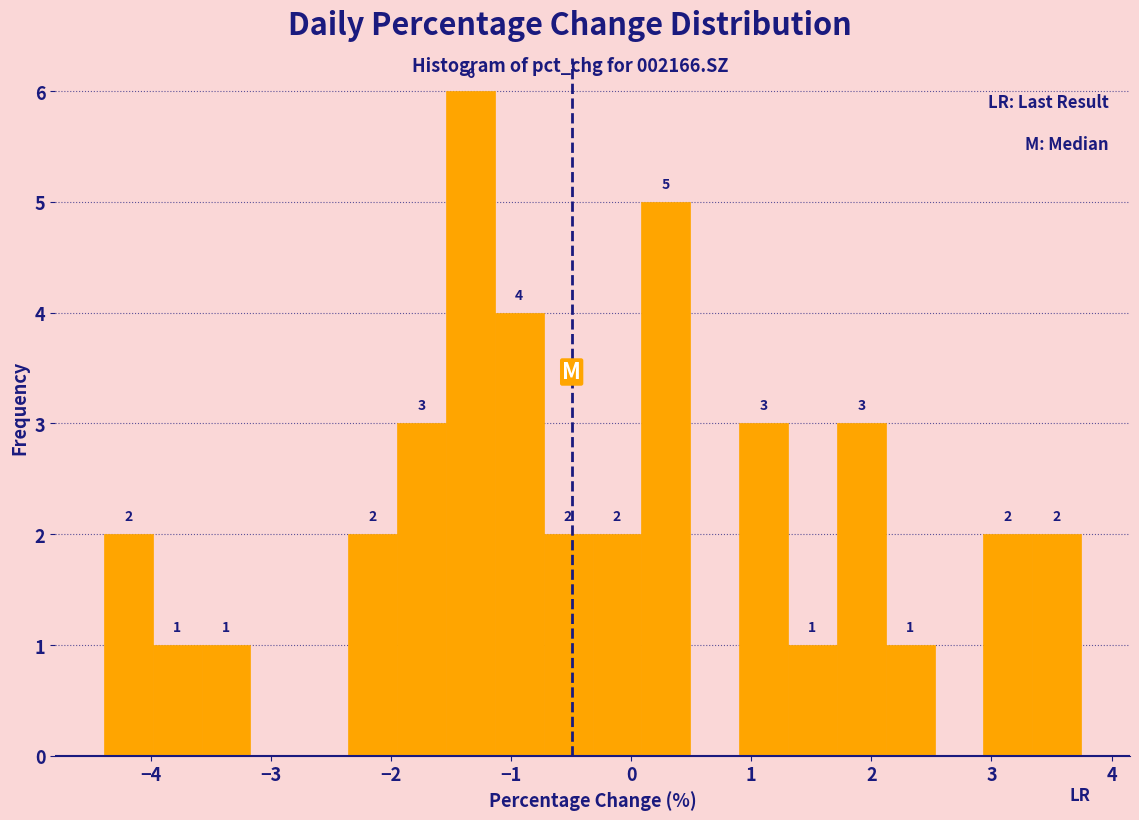

Which range on the x-axis has the tallest bar?

-1.5 to -1.1